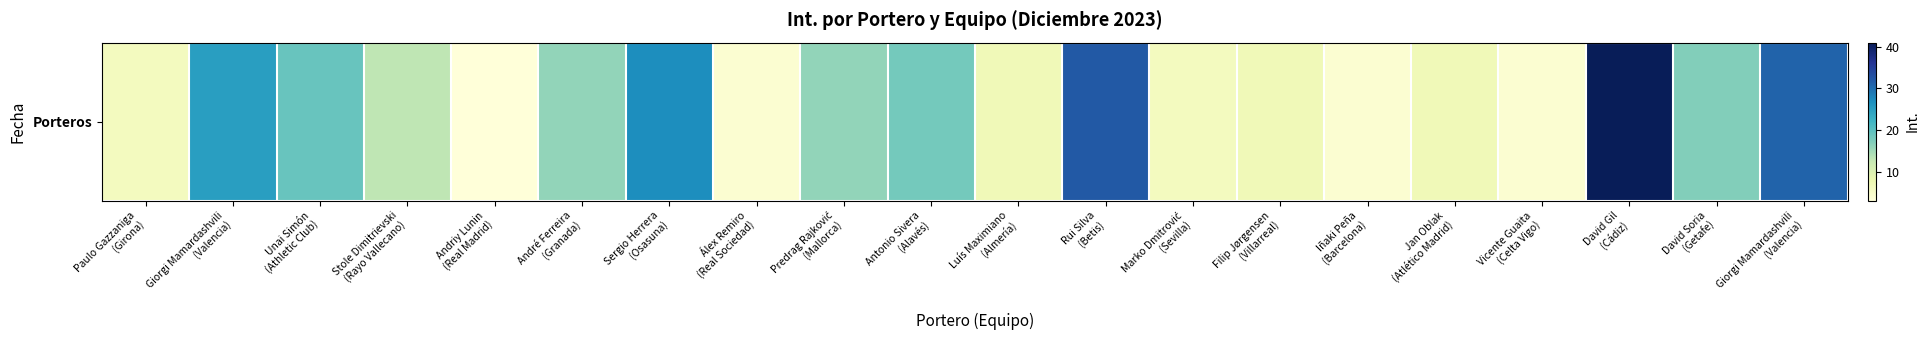

What is the difference between the maximum and minimum values?

38